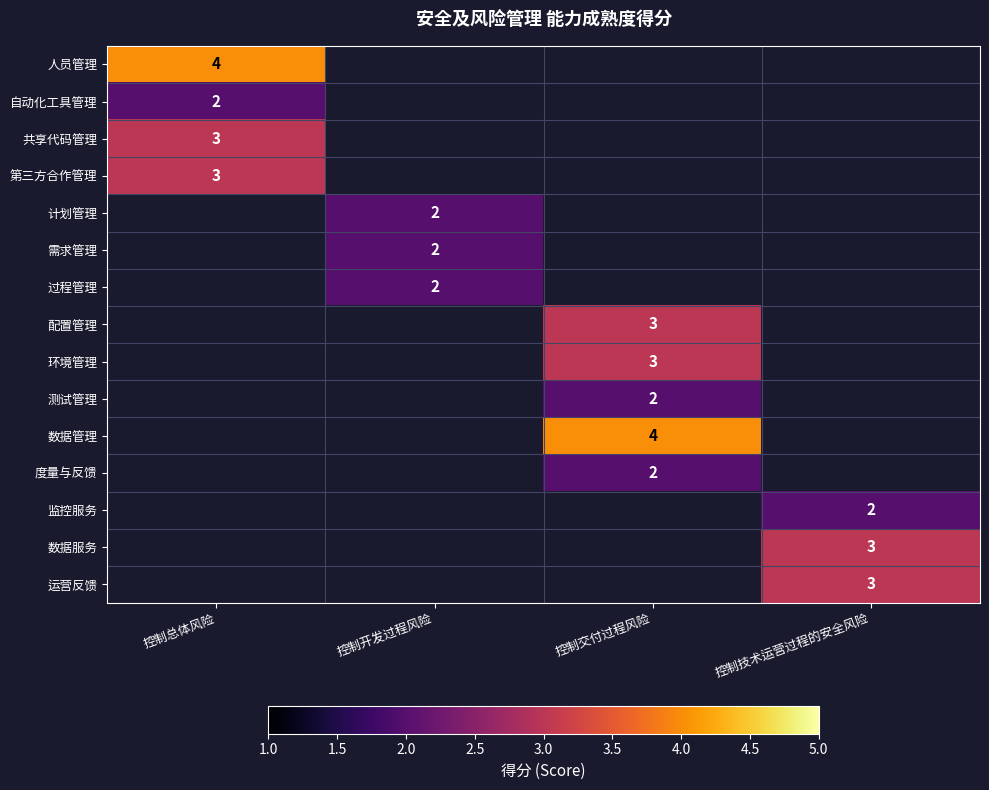

At how many categories does at least one series exceed 3?

2